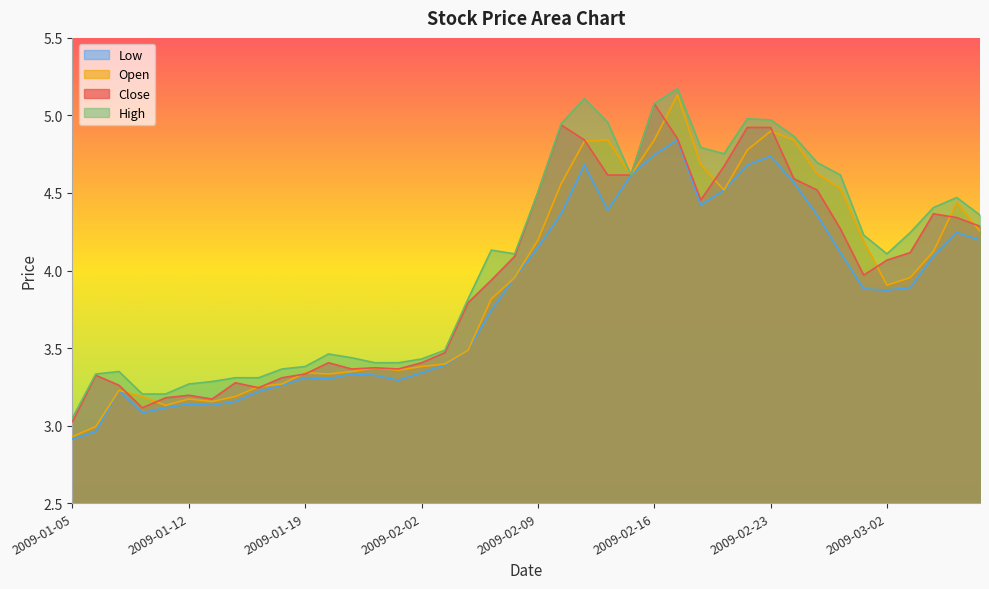

The value of close at 2009-02-11 is 8.3. True or false?

False